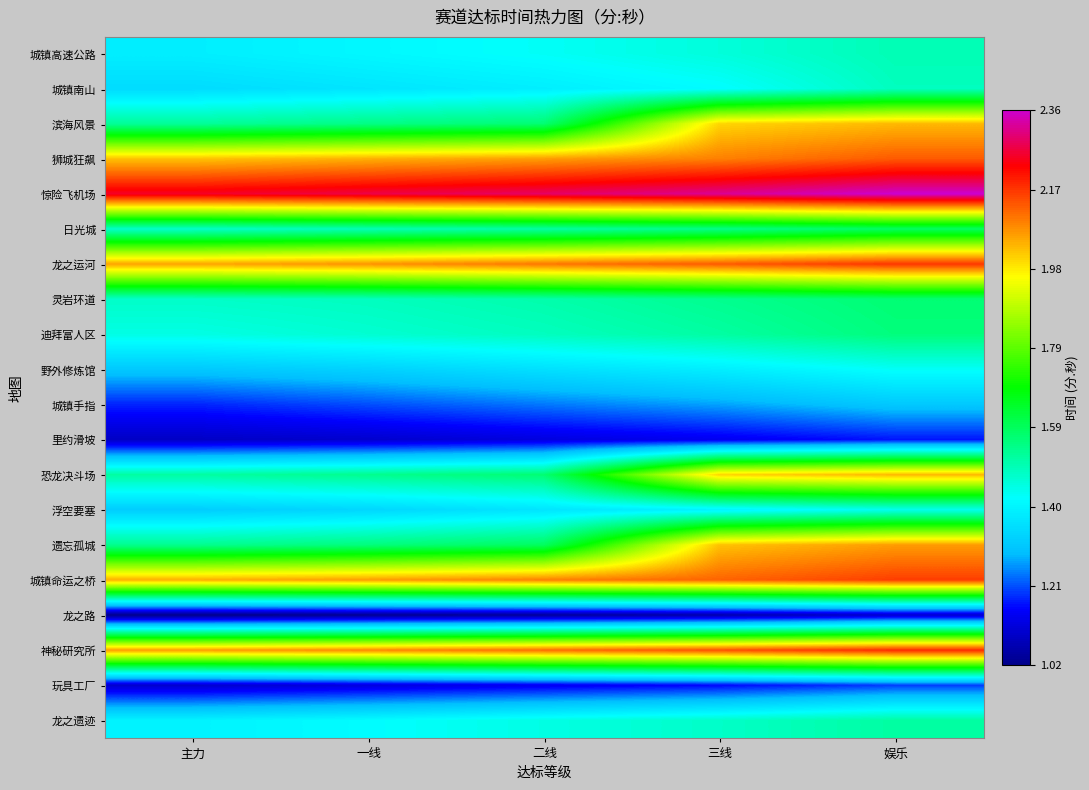

At which category is the sum across all series the highest?

娱乐